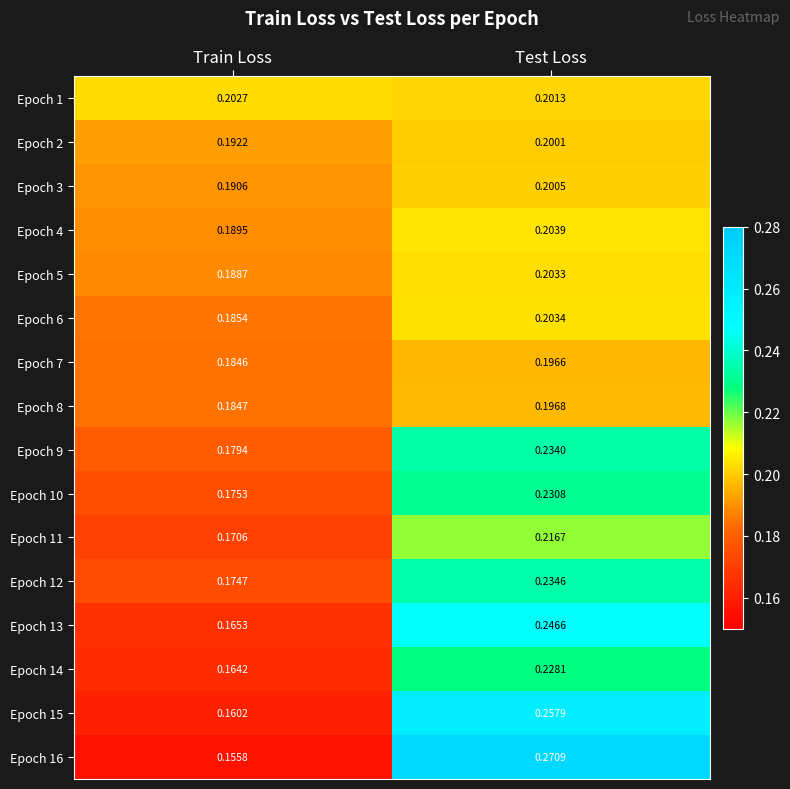

Is the value of Epoch 10 at Train Loss greater than the value of Epoch 13 at Test Loss?

No